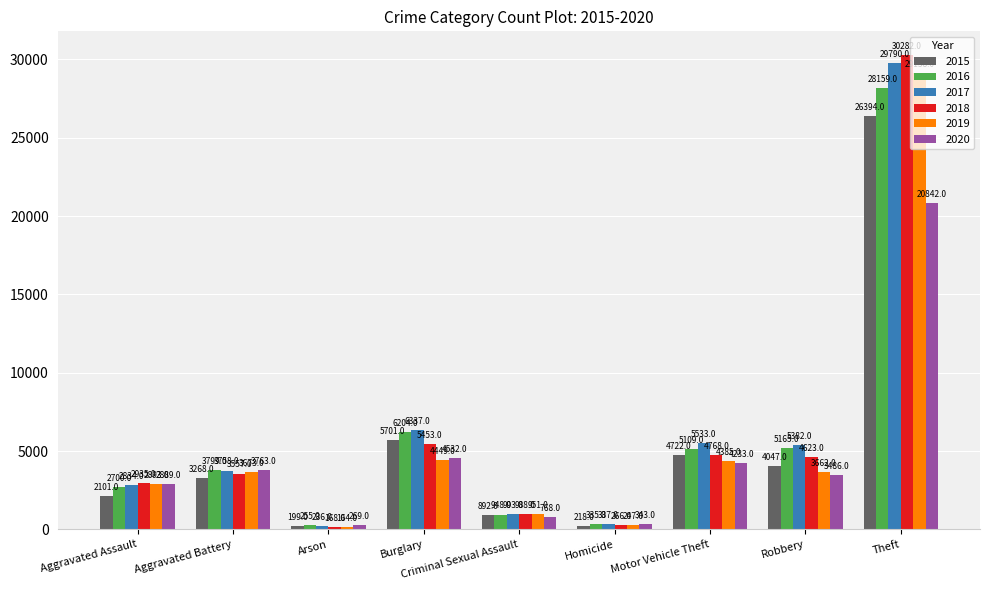

Is it true that 2020 equals 6073 at Motor Vehicle Theft?

False